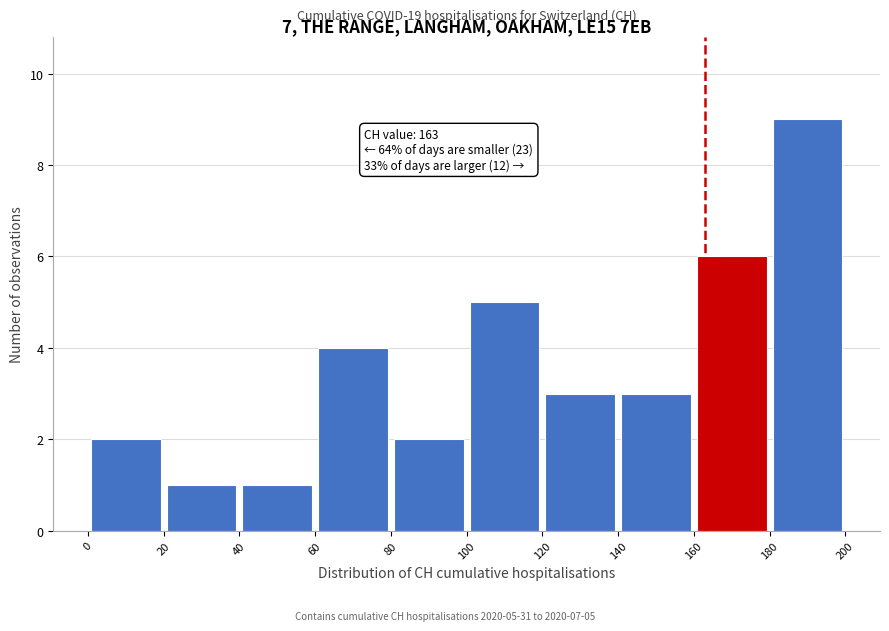

Which range on the x-axis has the tallest bar?

180 to 200